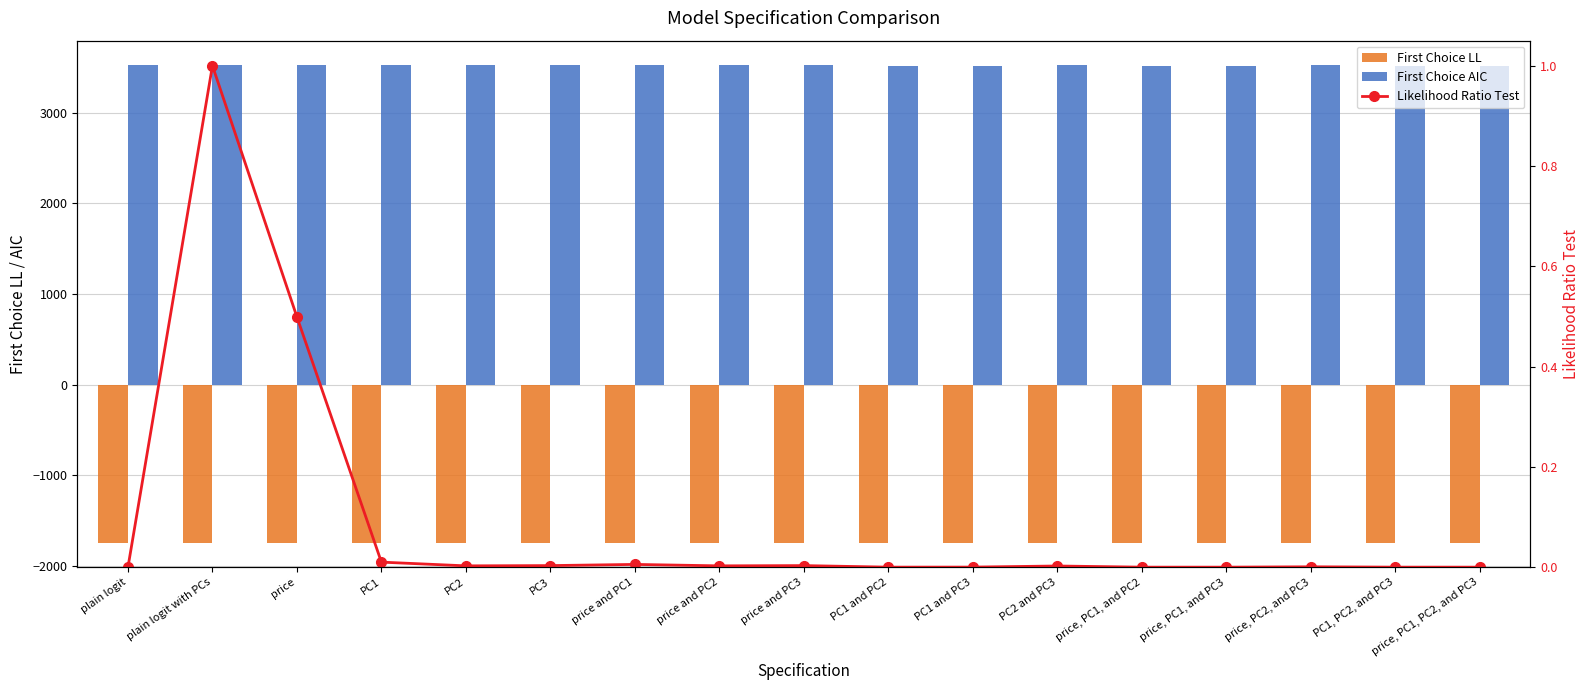

Read the First Choice LL value at PC2 and PC3.

-1745.5